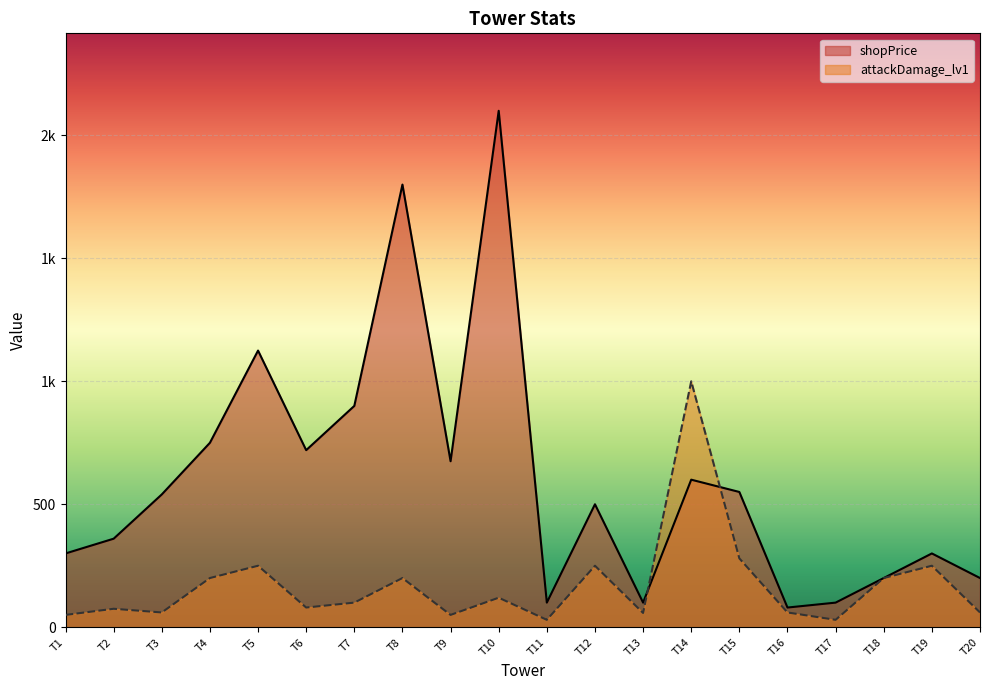

Between T1 and T16, which series saw the biggest shift?

shopPrice